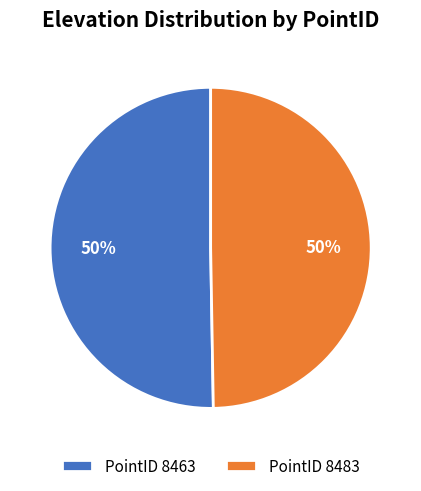

How many slices are in this pie chart?

2